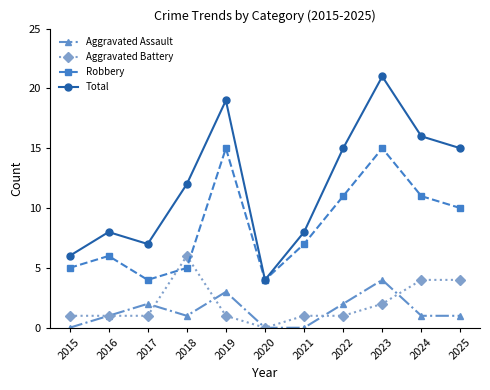

Which series has the widest spread of values?

Total